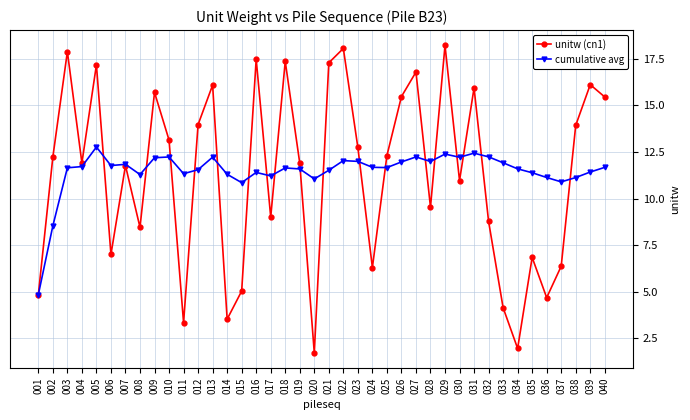

What is the value of the cumulative avg point at the 39th from the left?

11.4